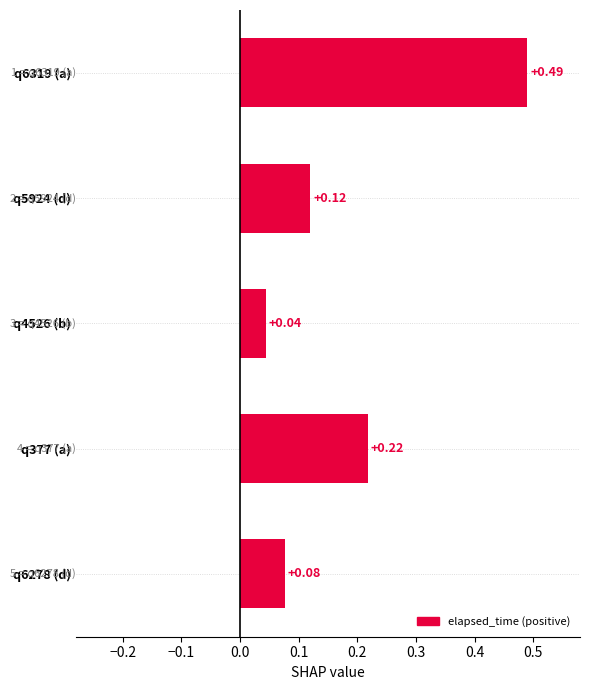

Rank the categories by value from highest to lowest.

q6319 (a), q377 (a), q5924 (d), q6278 (d), q4526 (b)